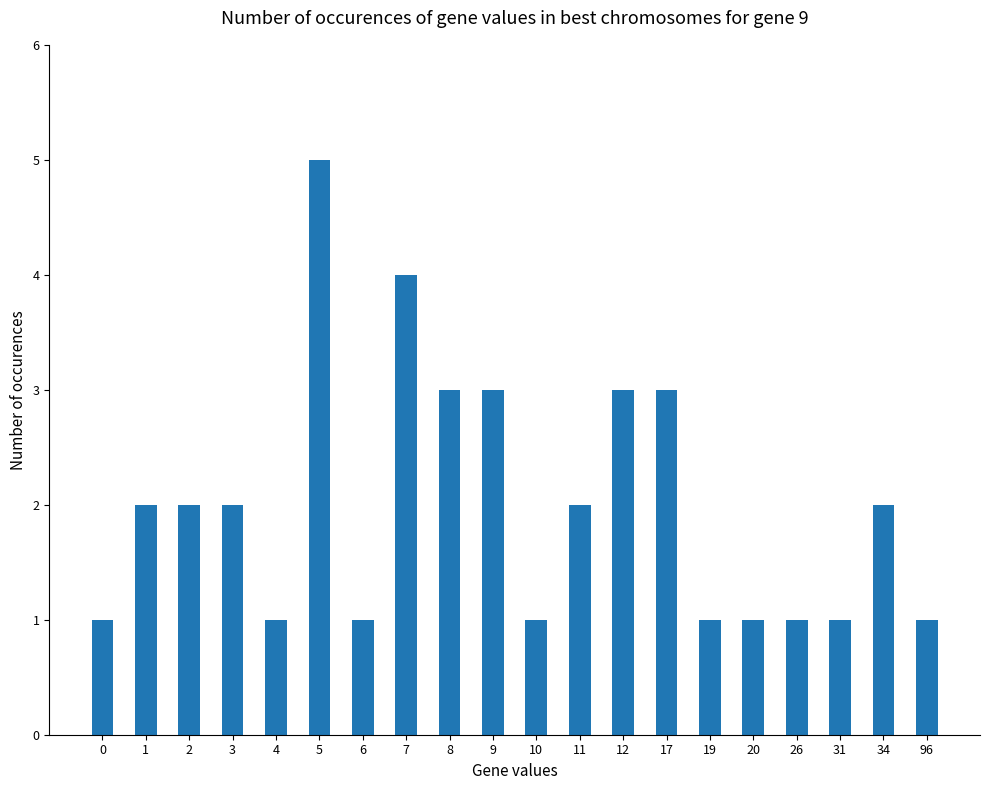

What is the ratio of the value at 12 to the value at 11?

1.5